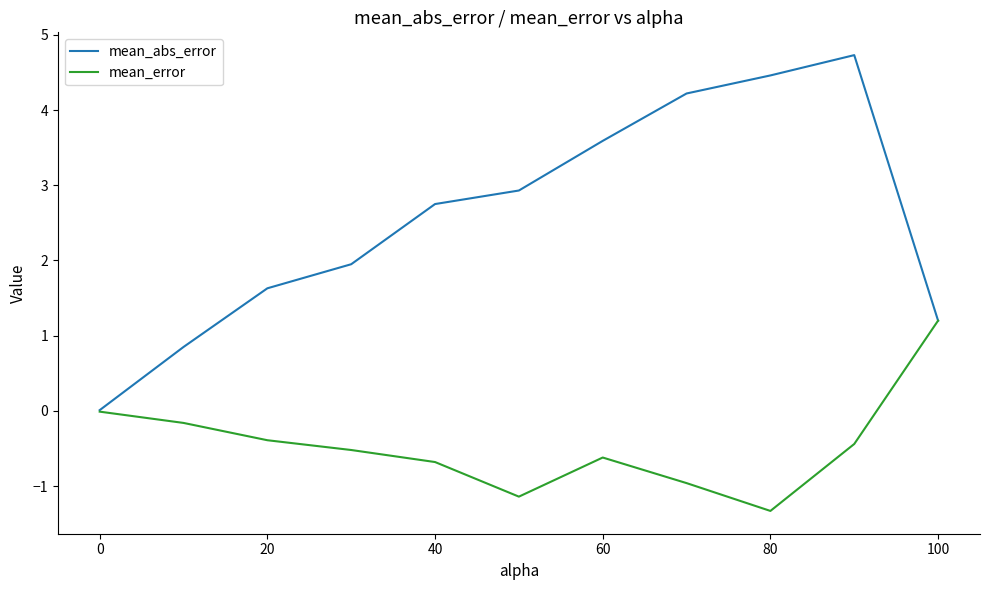

True or false: mean_error has more than 2 points higher than both neighbors.

False